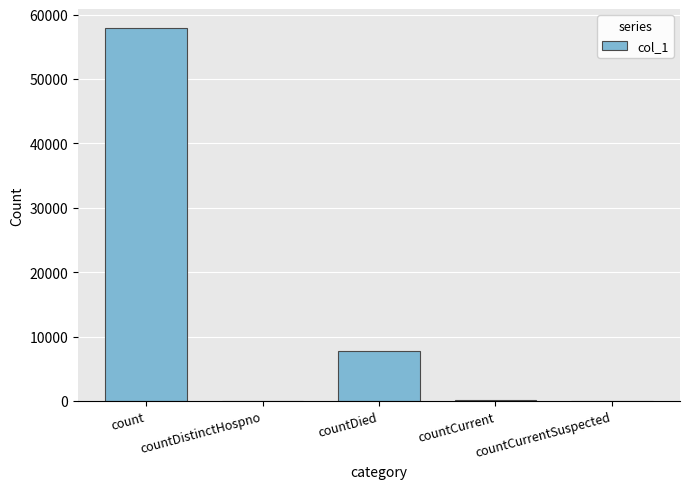

Is it true that the value at countDistinctHospno is 28461?

False